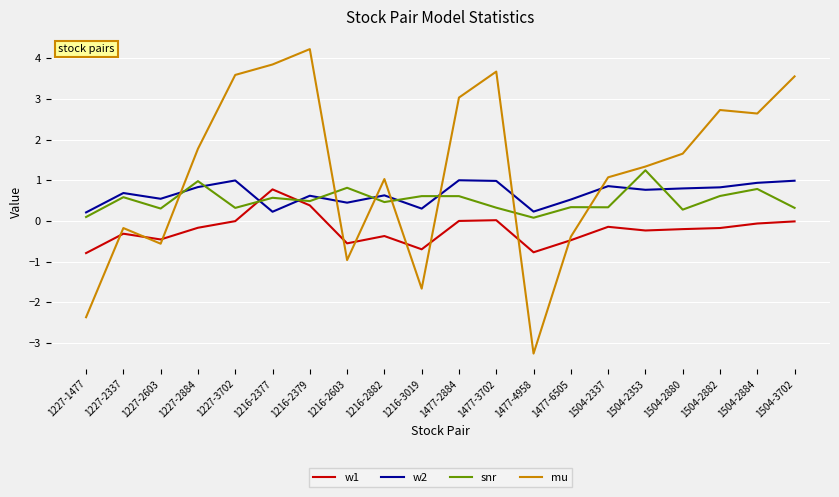

Is this an area chart (filled region under the line)?

No